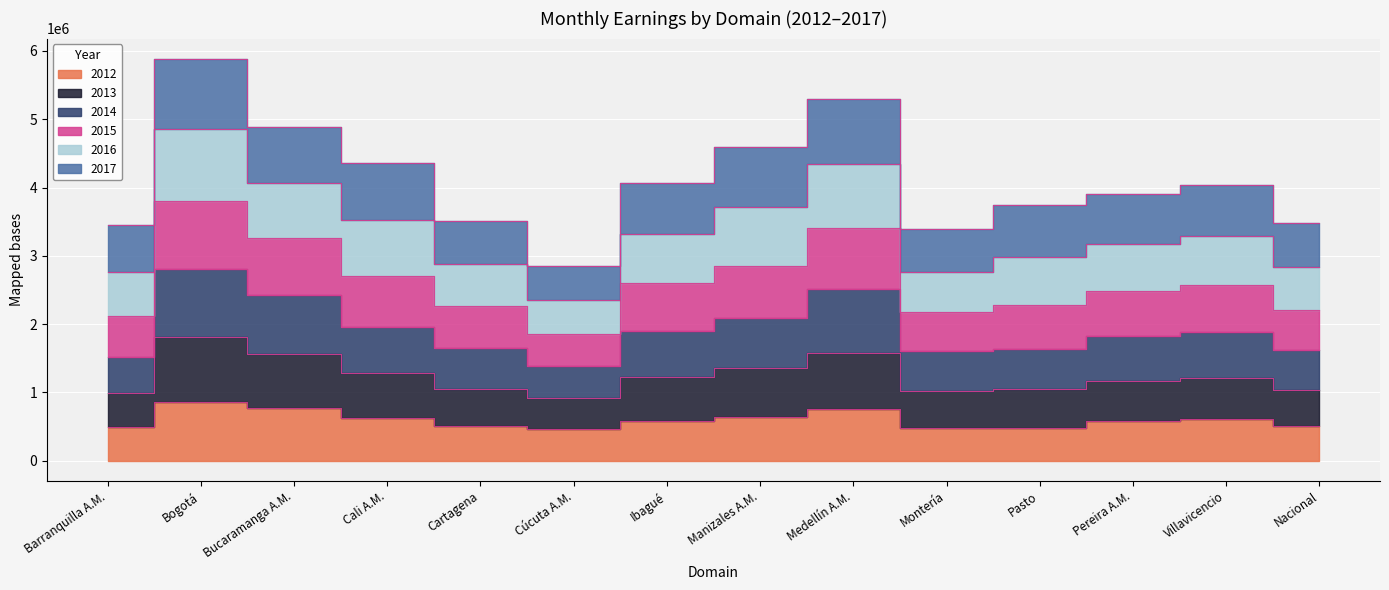

The value of 2014 at Villavicencio is 1039057. True or false?

False